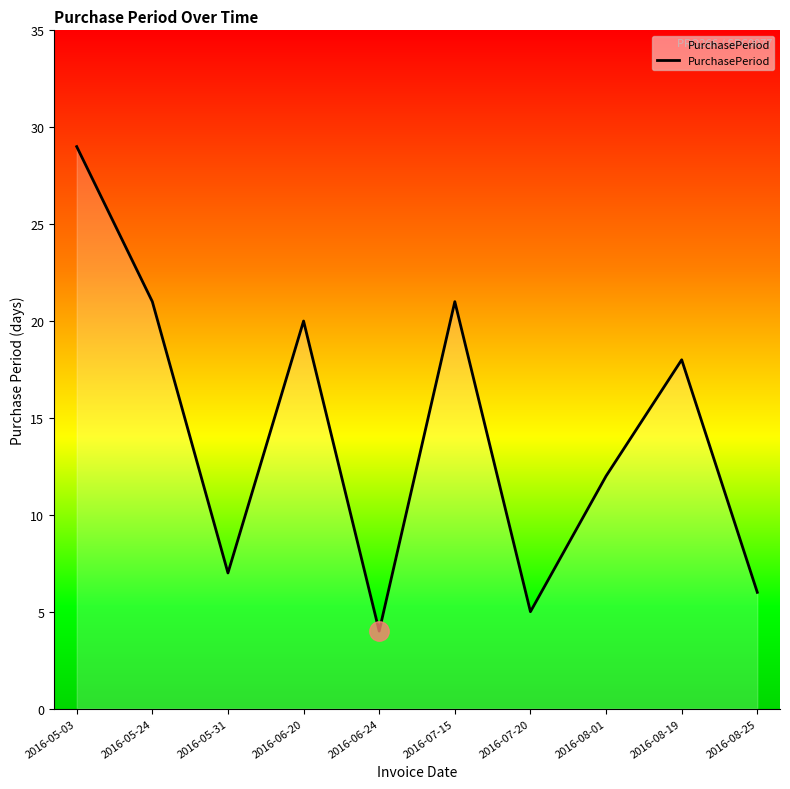

Which has a higher value, 2016-06-24 or 2016-08-25?

2016-08-25